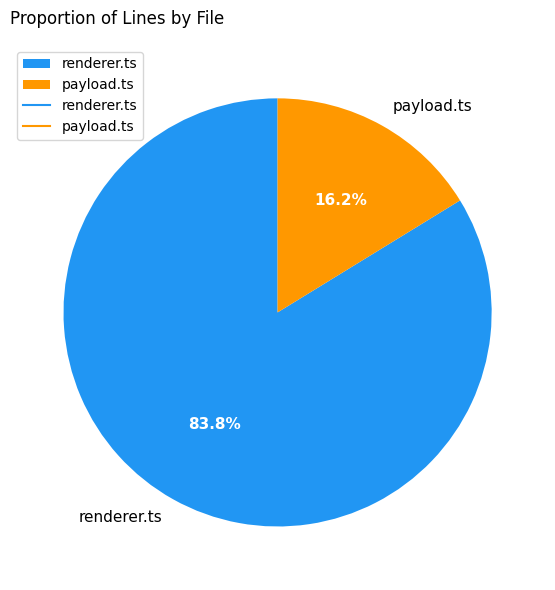

True or false: renderer.ts accounts for 96% of the total.

False